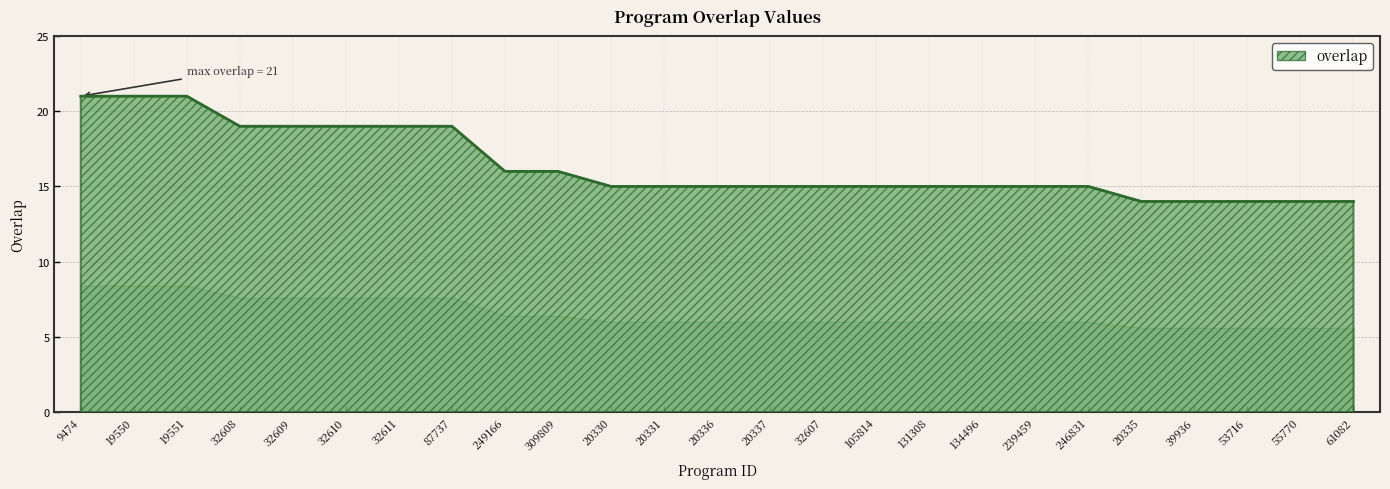

True or false: there are more than 2 points higher than both neighbors.

False